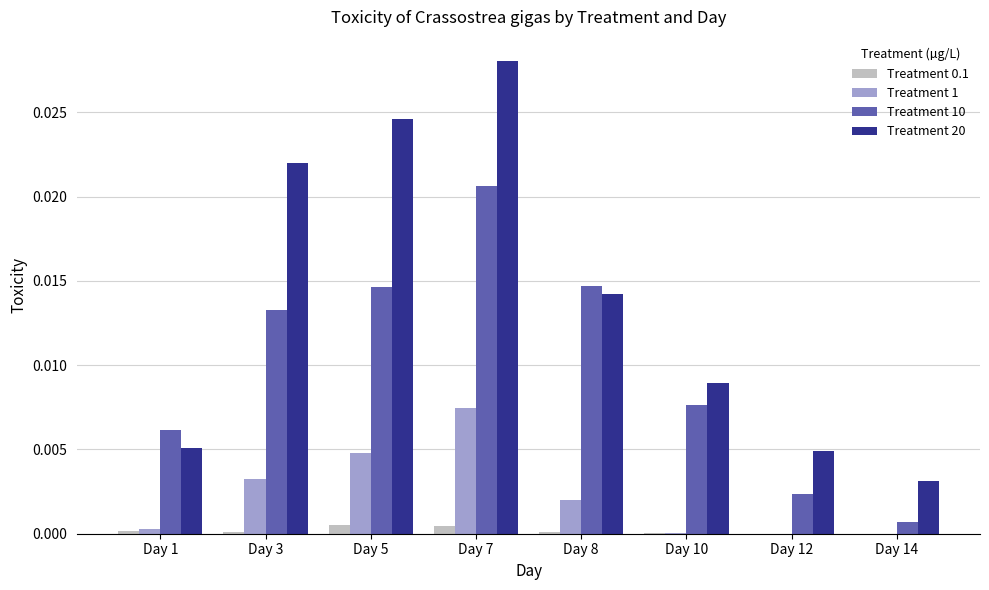

Which category has the highest value across all series?

Day 7